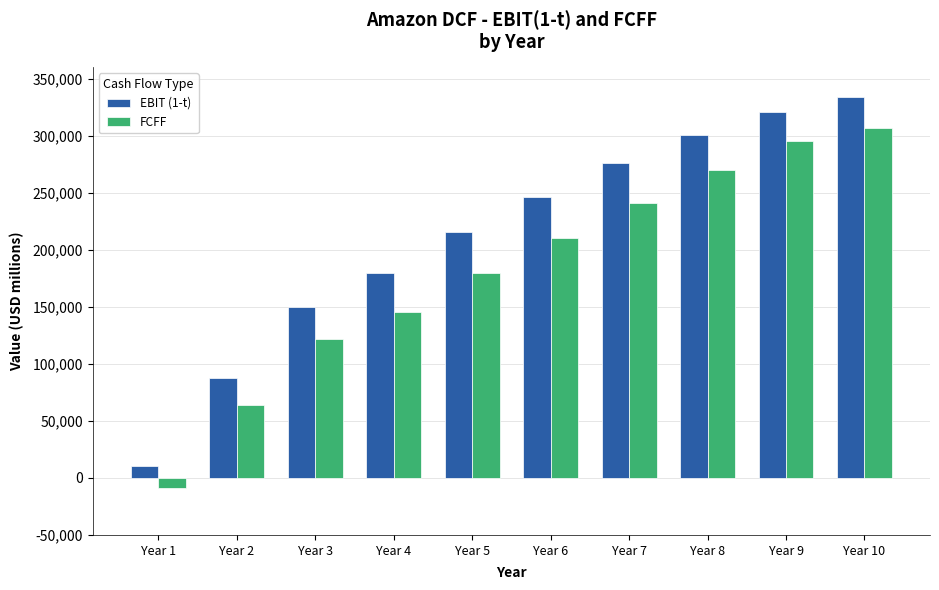

Which series has the largest total across all categories?

EBIT (1-t)